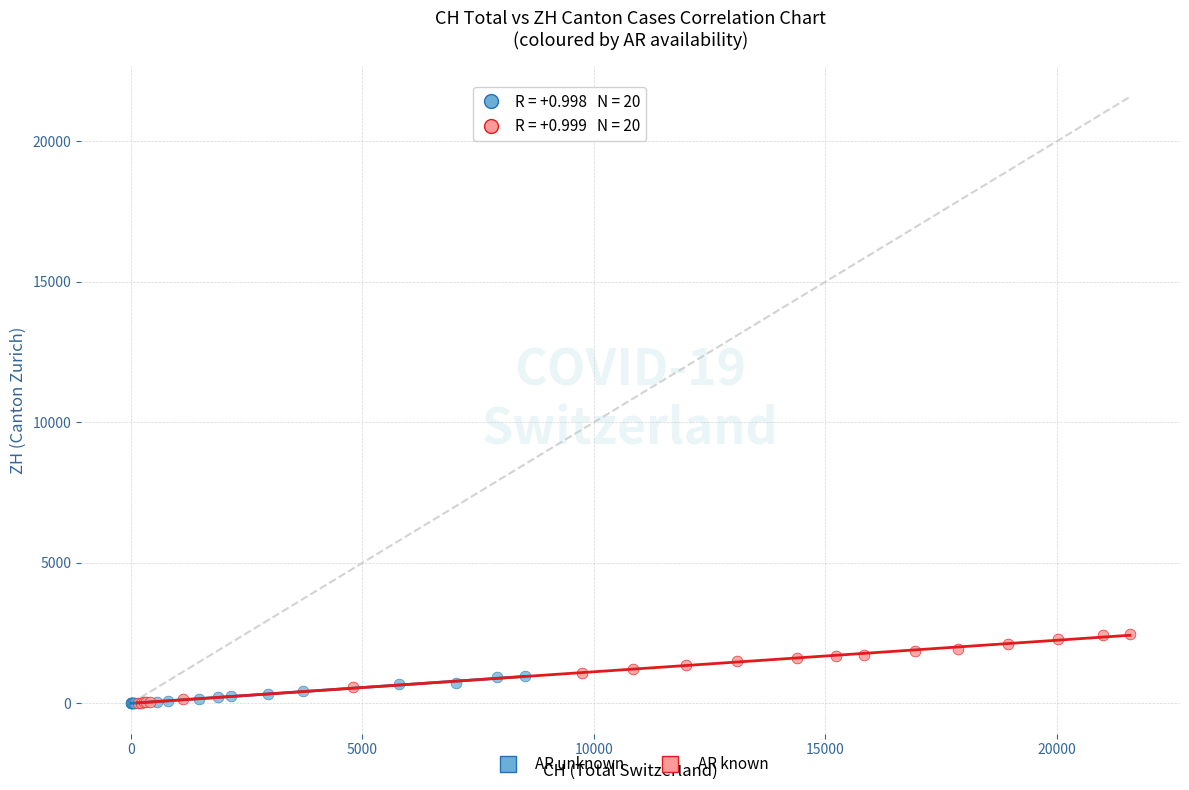

Which series contains the highest Y value?

AR known